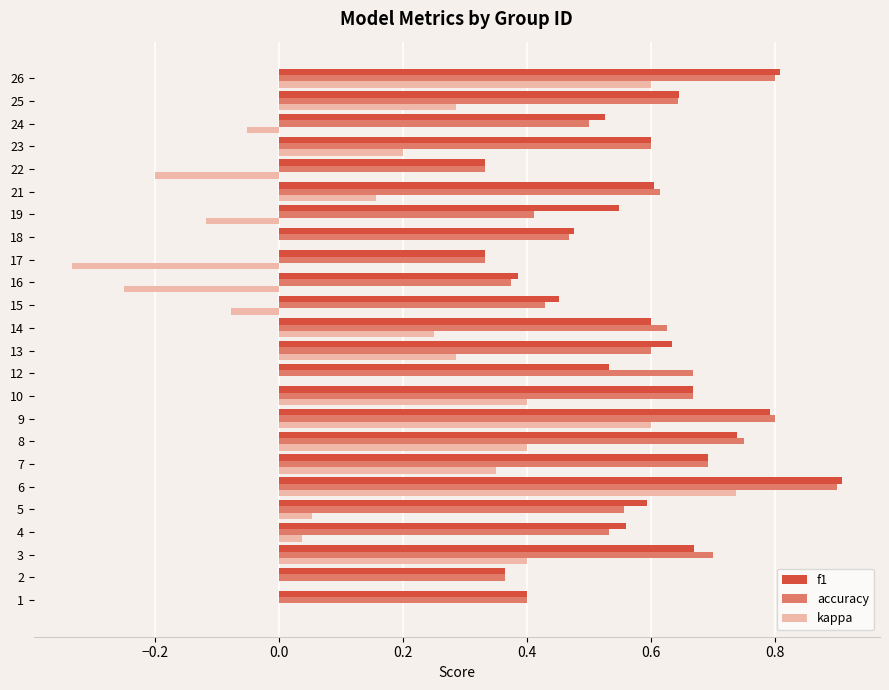

How many distinct data groups are displayed?

3